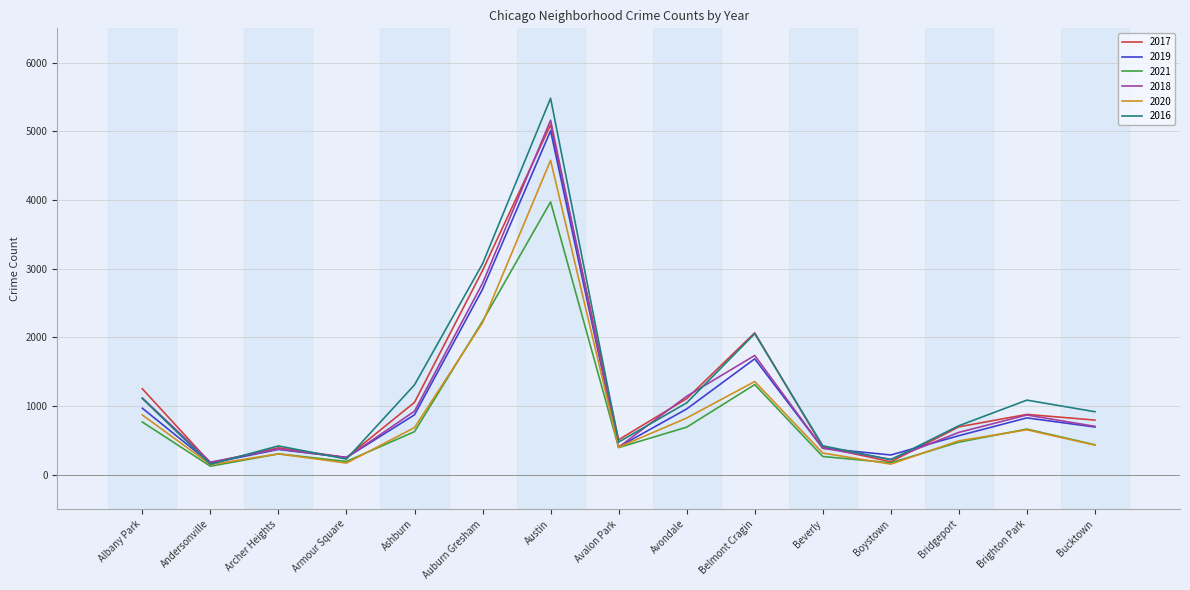

List the series in order of their peak value, highest first.

2016, 2018, 2017, 2019, 2020, 2021